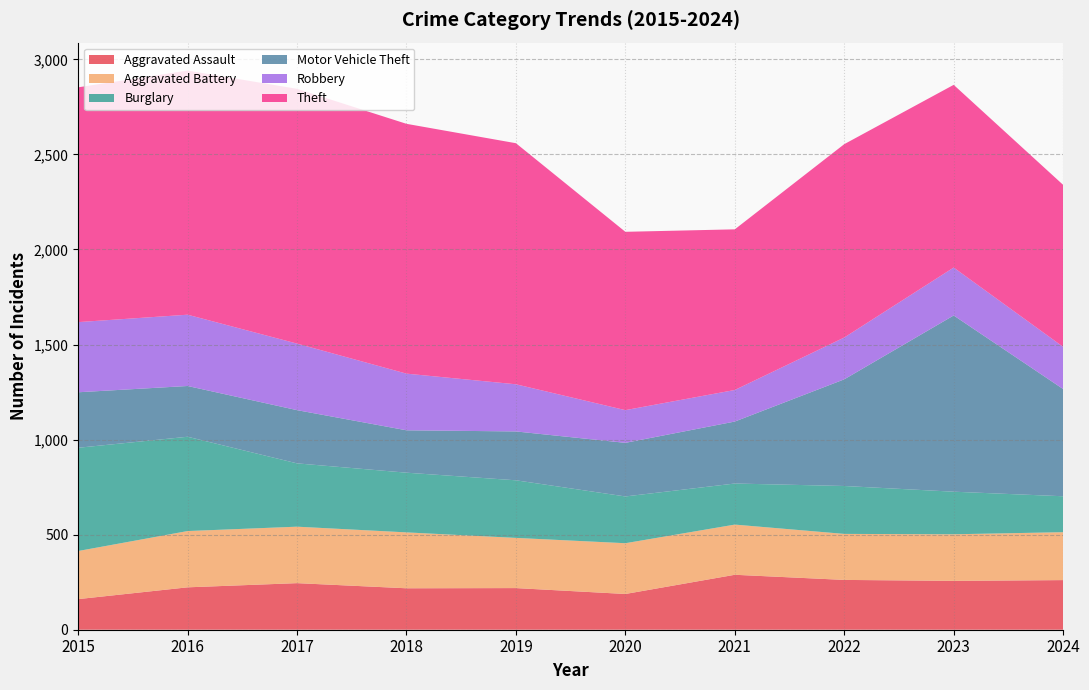

Reading left to right, extract all data points from this chart.

Aggravated Assault: 161	223	245	218	219	188	289	262	257	261
Aggravated Battery: 253	296	297	294	264	267	264	242	245	252
Burglary: 543	496	333	314	303	246	216	252	224	189
Motor Vehicle Theft: 292	267	280	223	257	282	326	561	927	564
Robbery: 369	375	350	298	248	172	166	220	252	222
Theft: 1235	1284	1340	1314	1268	938	845	1017	961	852